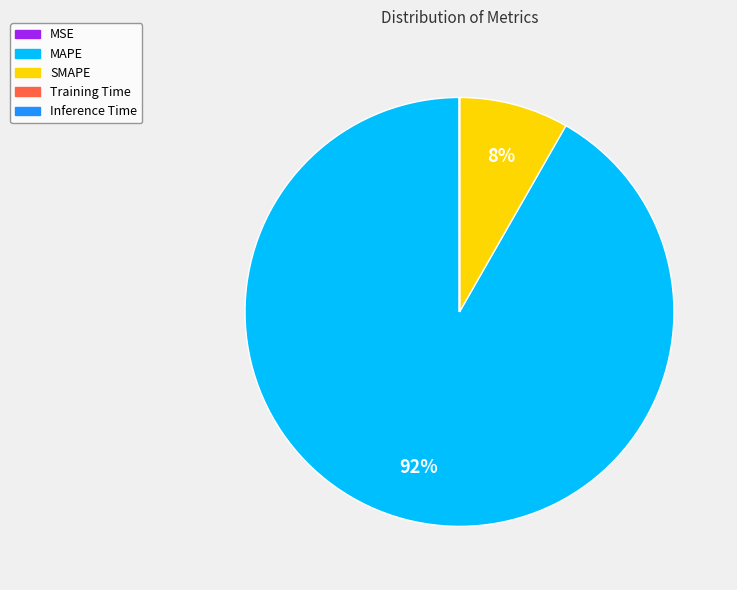

Is MAPE the majority of the pie?

Yes